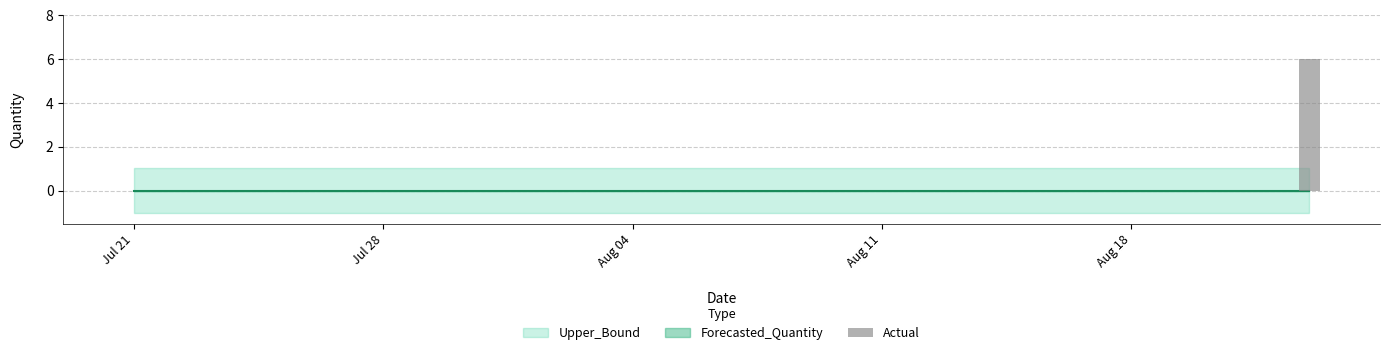

What is the maximum value shown in the chart?

6